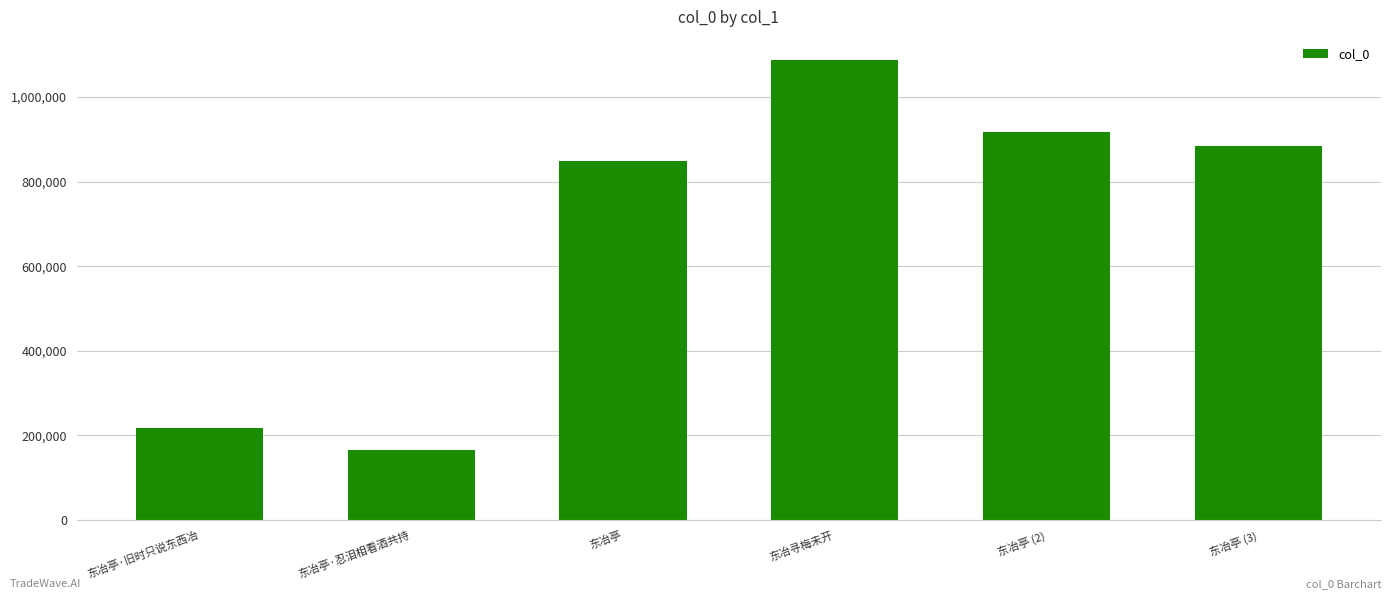

The value at 东冶亭 (2) is 548105. True or false?

False